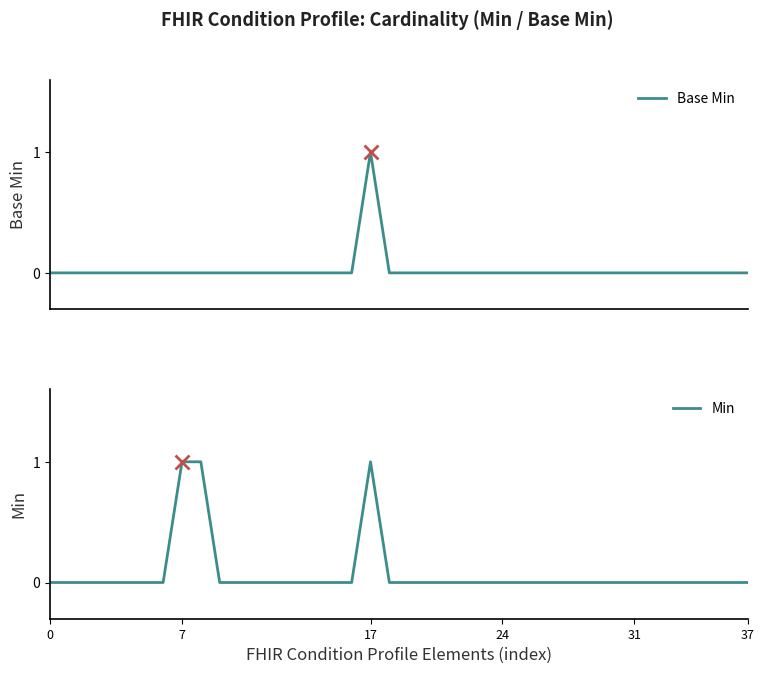

In Base Min, how many points are higher than both neighbors (excluding endpoints)?

1